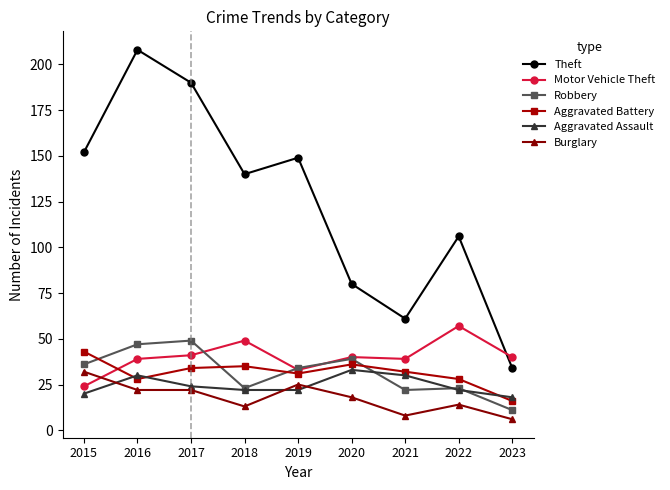

How many lines are shown in the chart?

6